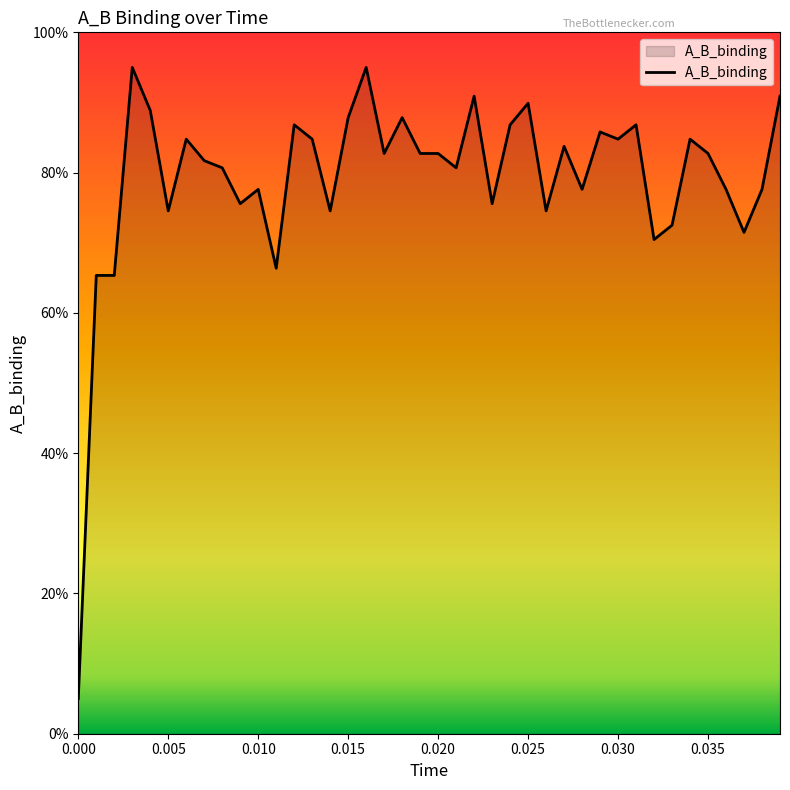

What is the difference between the maximum and minimum values?

90.0